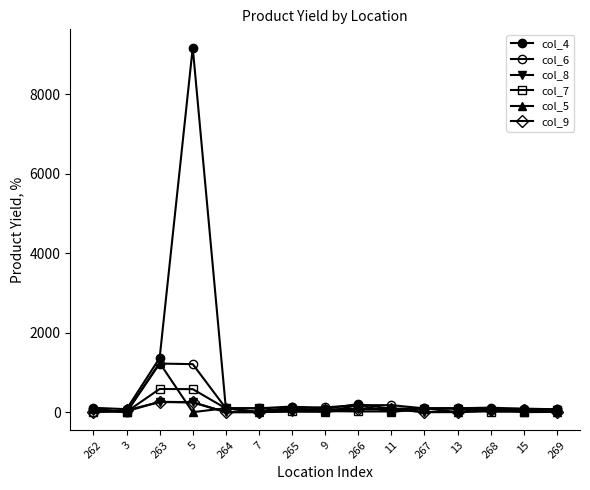

How many interior local valleys does the col_4 series have?

5